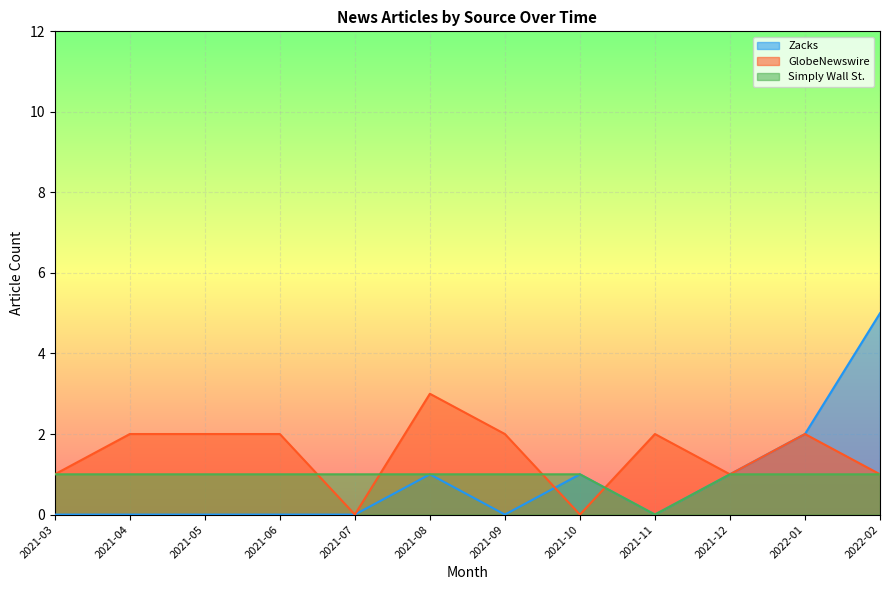

How many lines are shown in the chart?

3